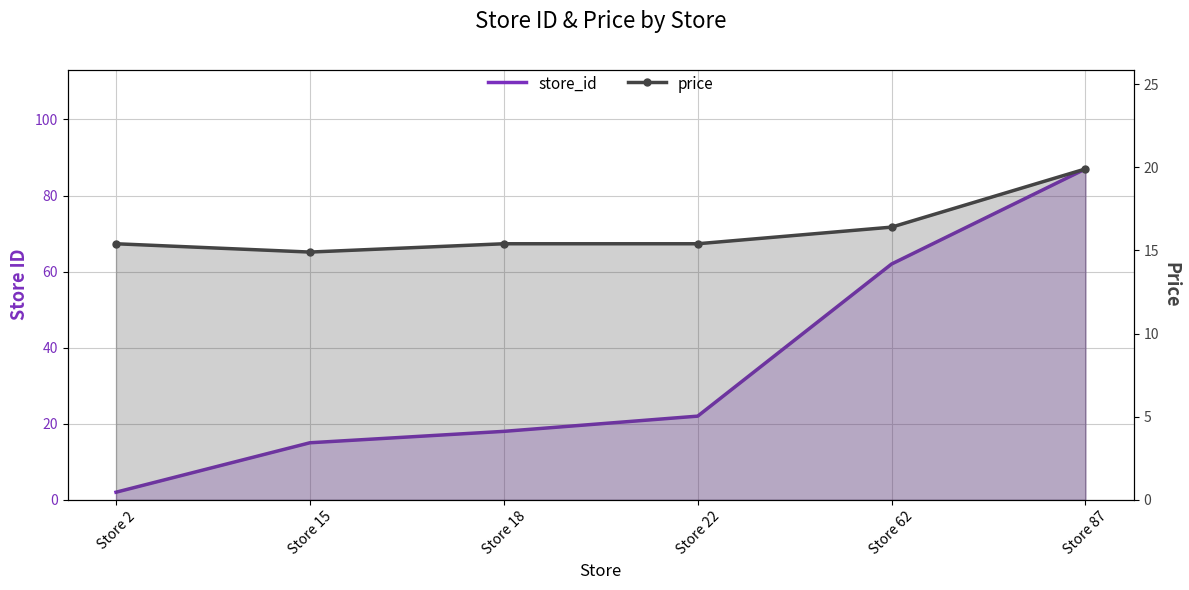

Which series has the largest range (max minus min)?

store_id